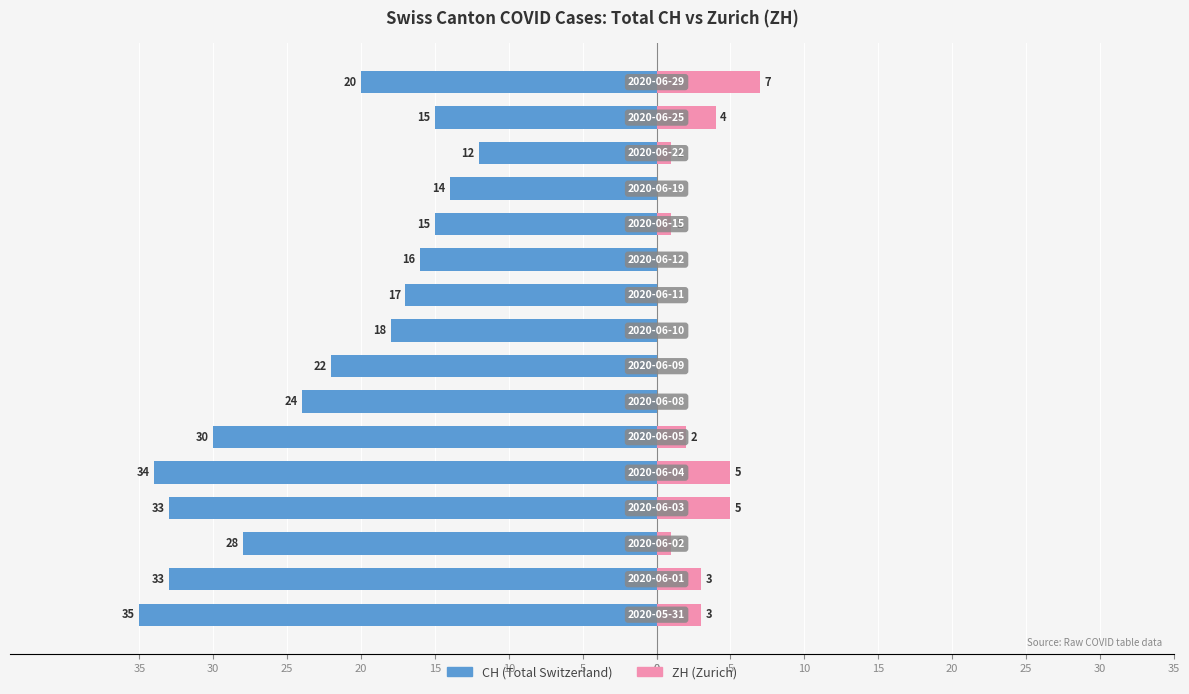

The value of CH at 30 is -38. True or false?

False